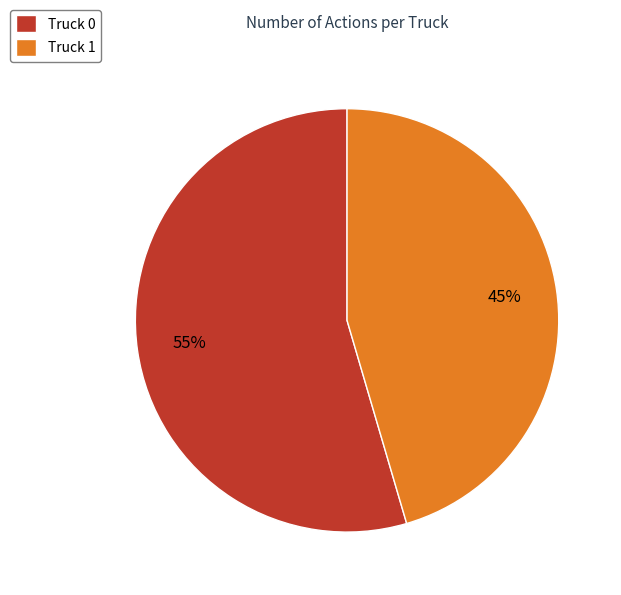

What percentage is the Truck 0 slice, to the nearest percent?

55%